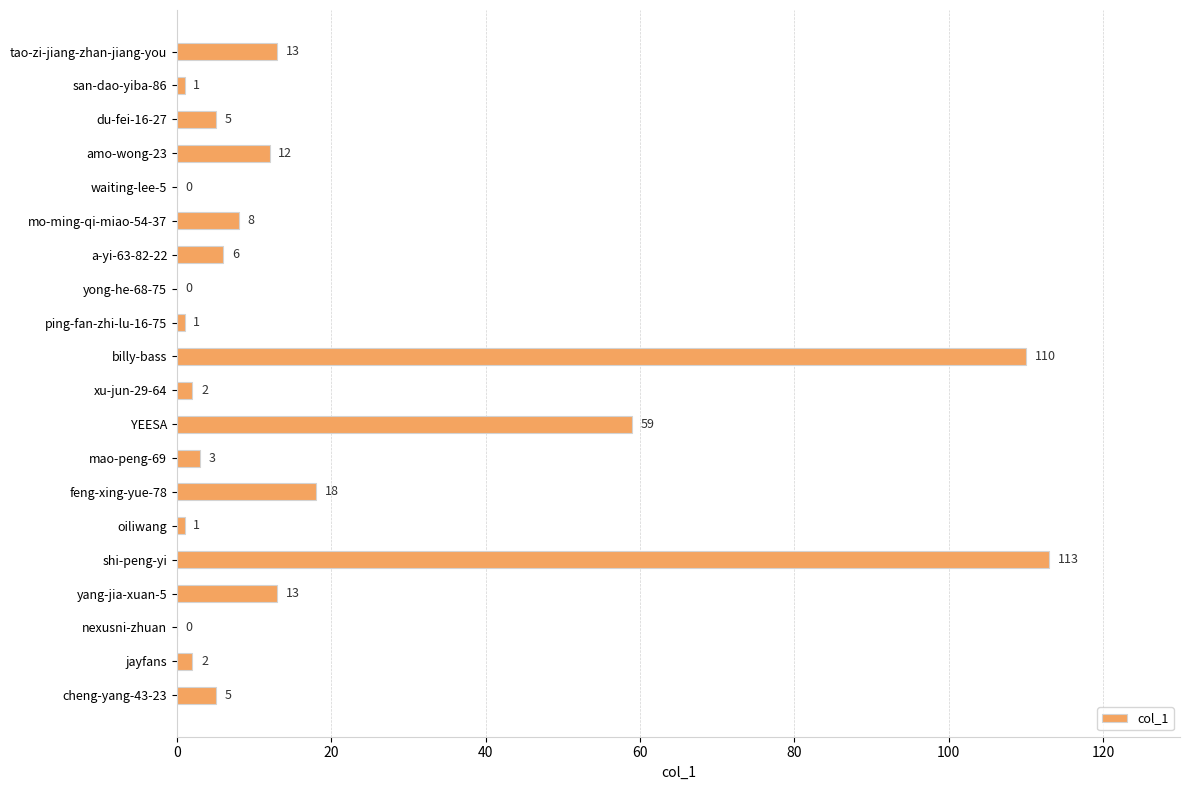

The value at tao-zi-jiang-zhan-jiang-you is 21. True or false?

False